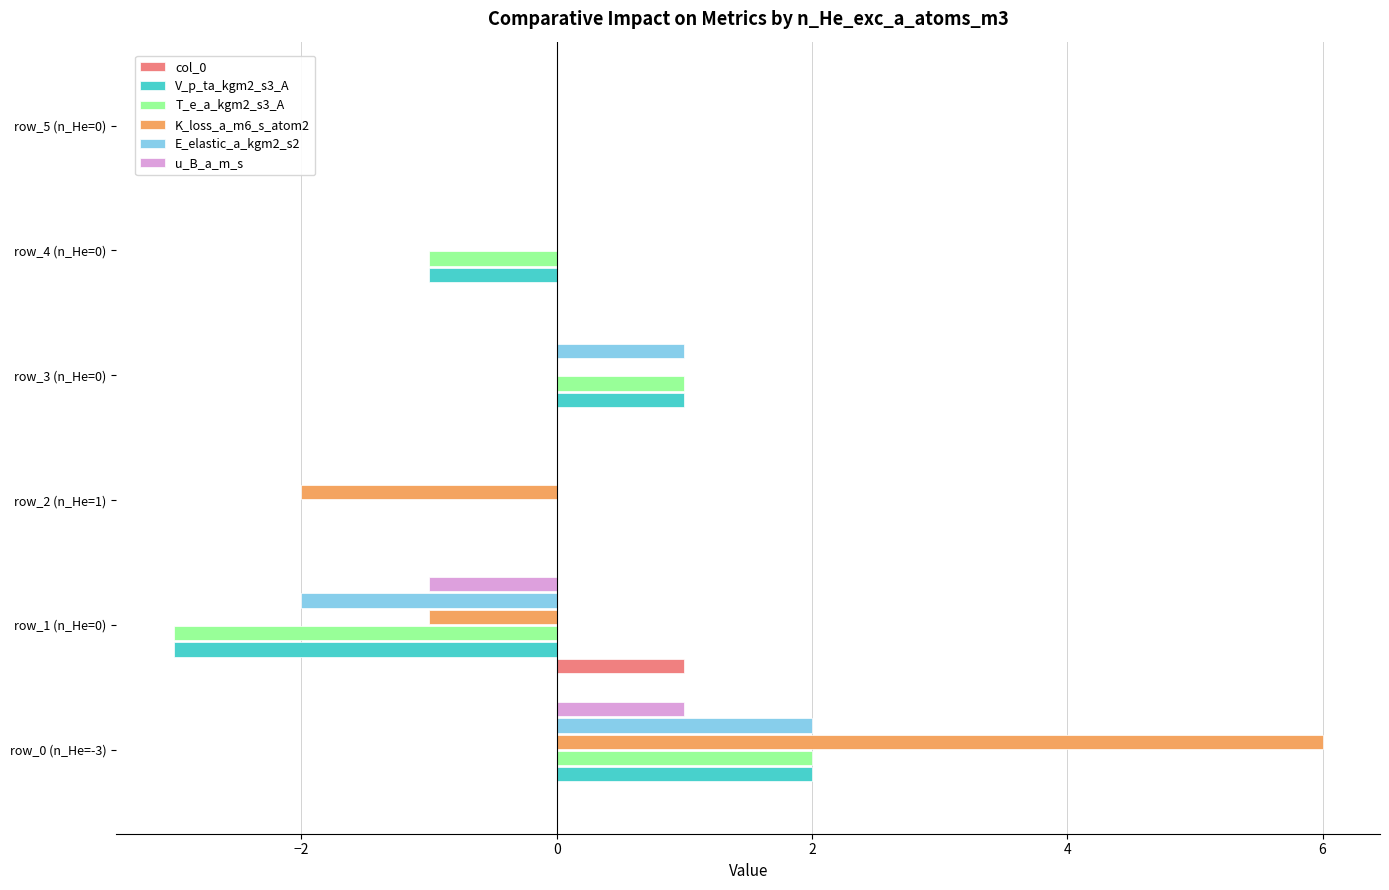

True or false: u_B_a_m_s has a value of 2 at row_0 (n_He=-3).

False